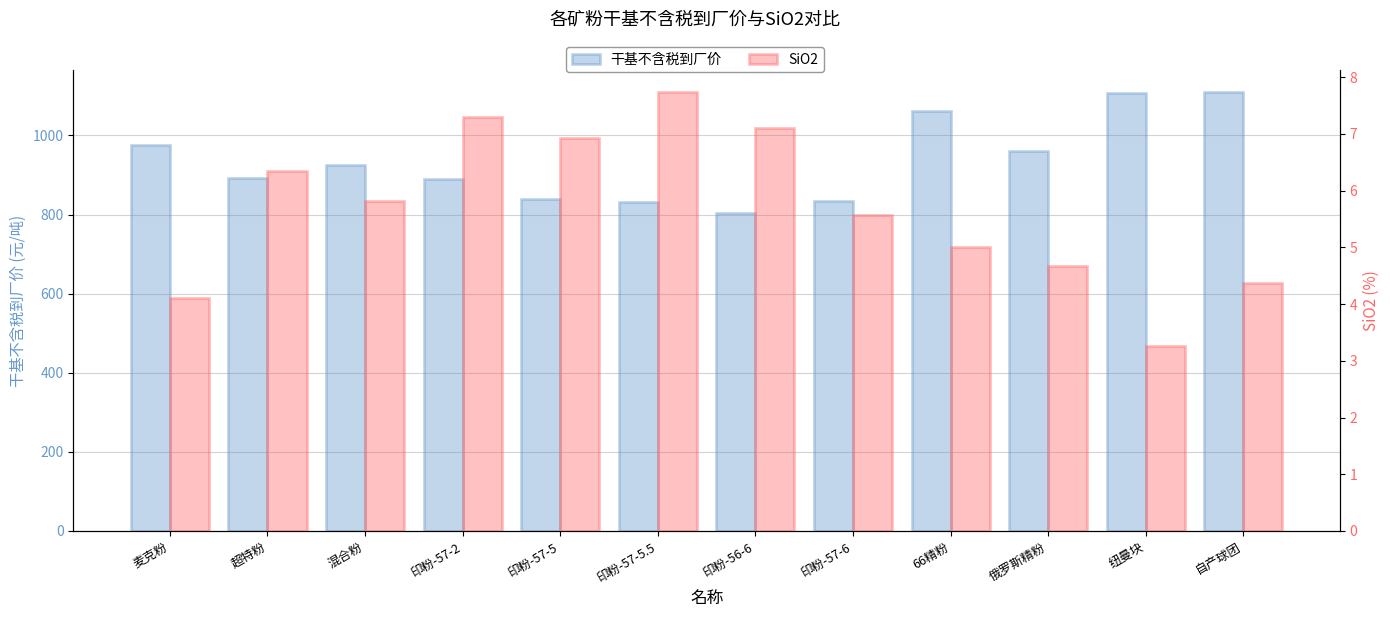

Rank the series at 印粉-56-6 from highest to lowest value.

干基不含税到厂价, SiO2